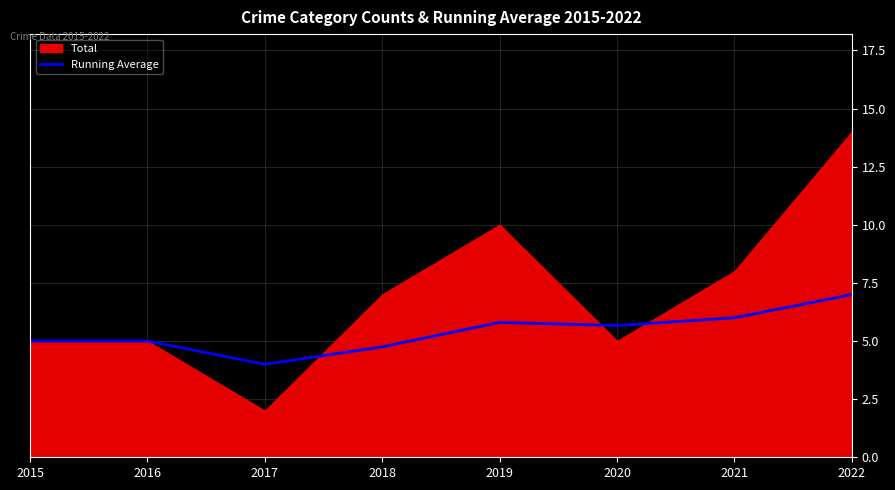

Where is the first local minimum?

2017